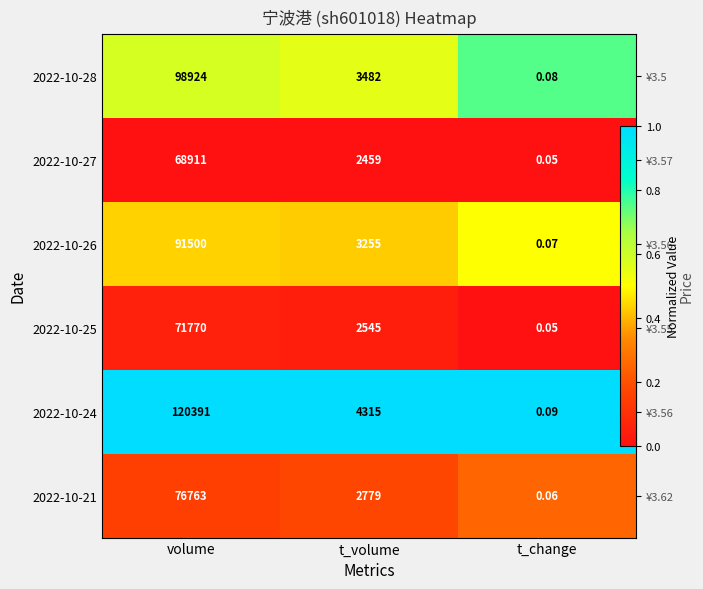

Rank the series by their maximum value, from highest to lowest.

2022-10-24, 2022-10-28, 2022-10-26, 2022-10-21, 2022-10-25, 2022-10-27